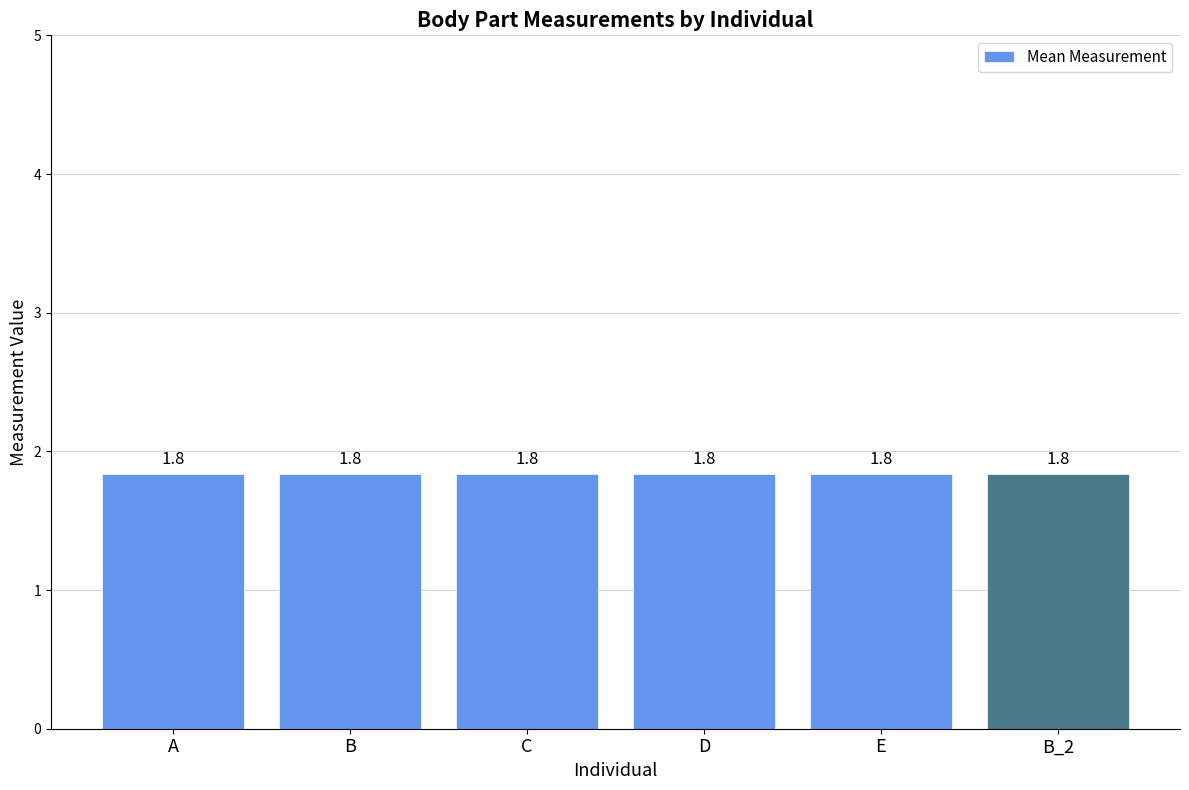

Where is right leg nearest to the value 2?

A